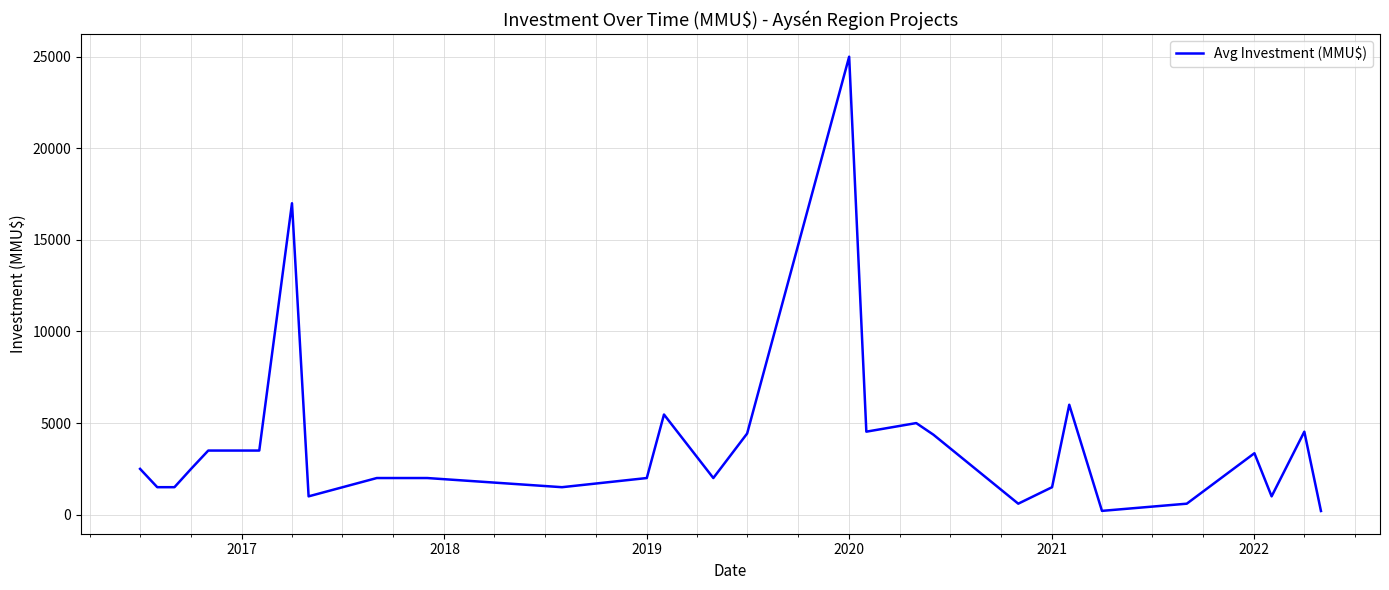

Does the chart display data point markers on the line(s)?

No